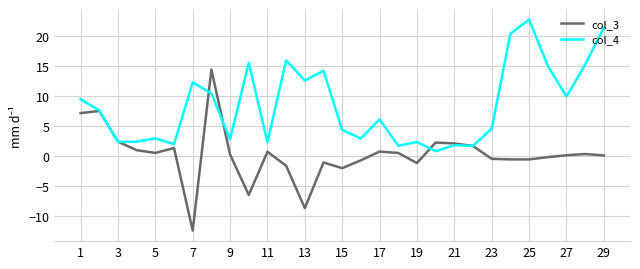

Which series has the largest total across all categories?

col_4